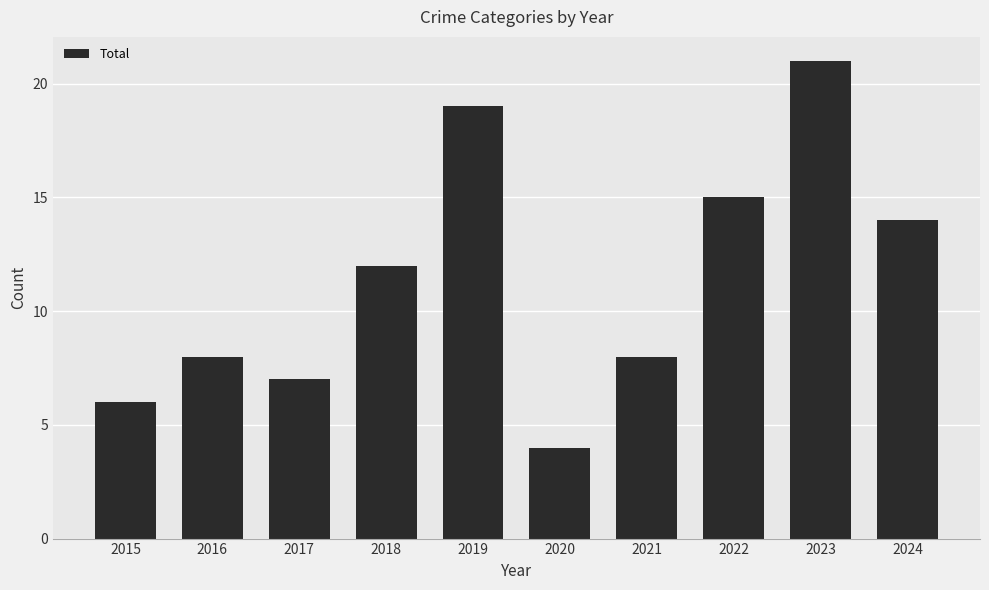

What is the difference between the maximum and second lowest values?

15